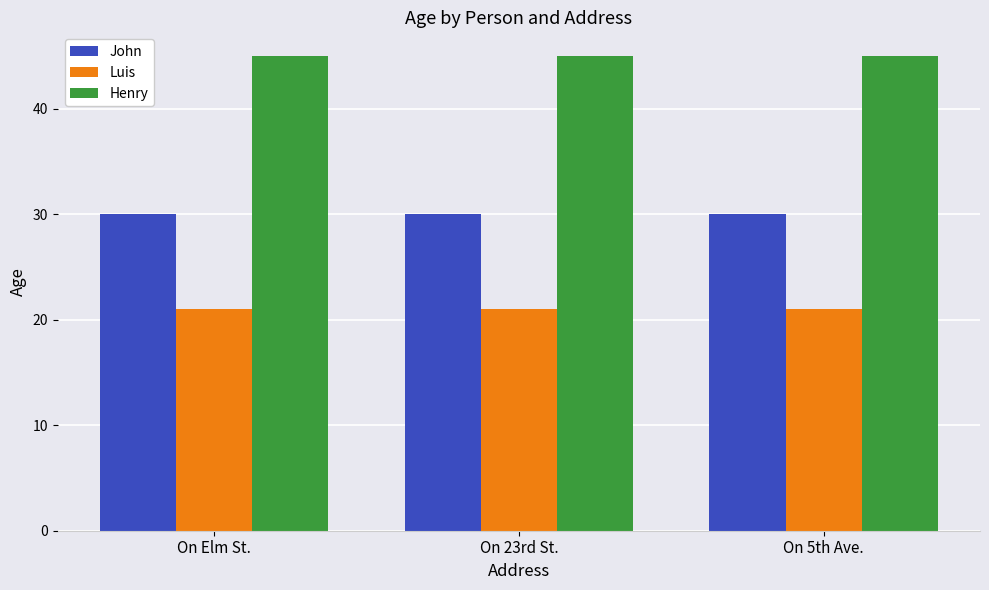

At how many categories does at least one series exceed 40?

3